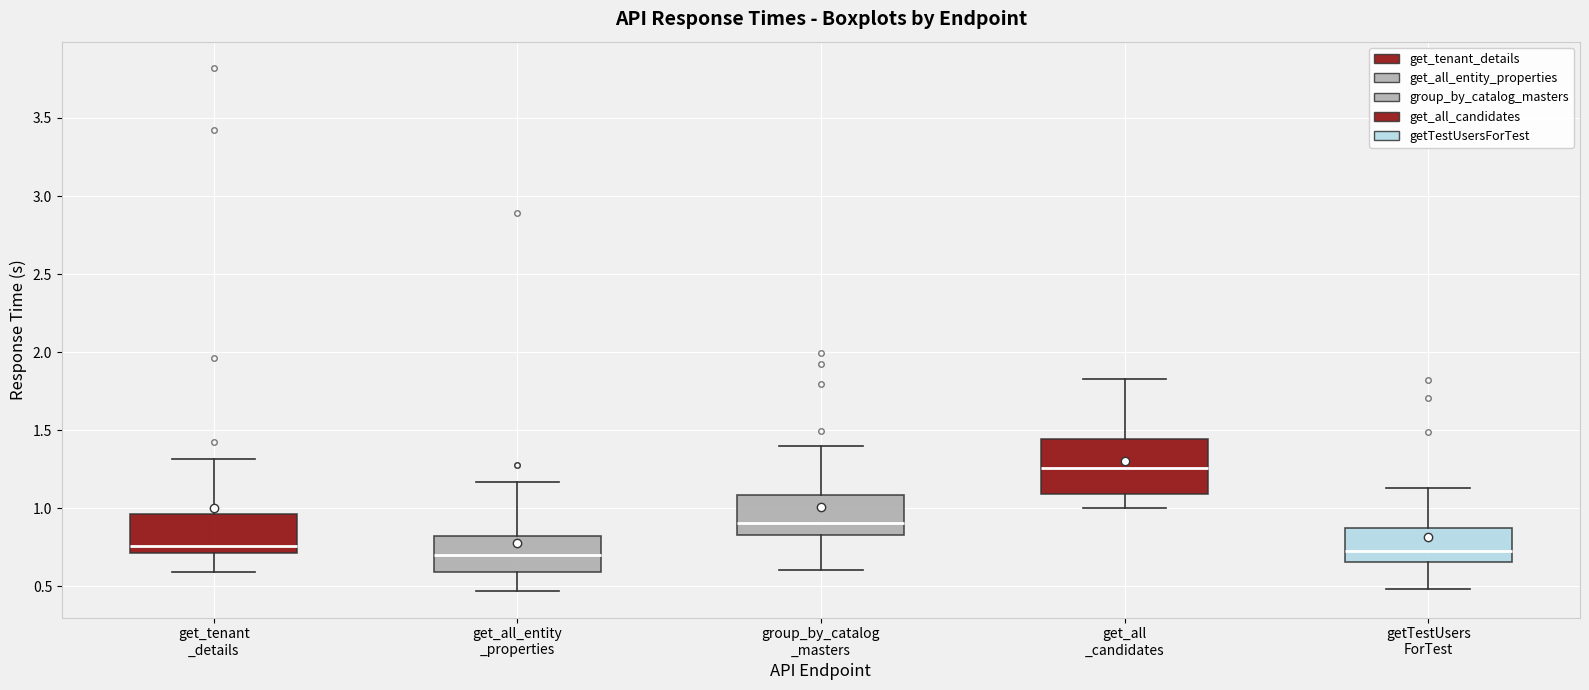

Where is the lower edge of the box for group_by_catalog _masters on the y-axis? The values are not printed on the chart, so give them approximately, as read against the axis.

0.85